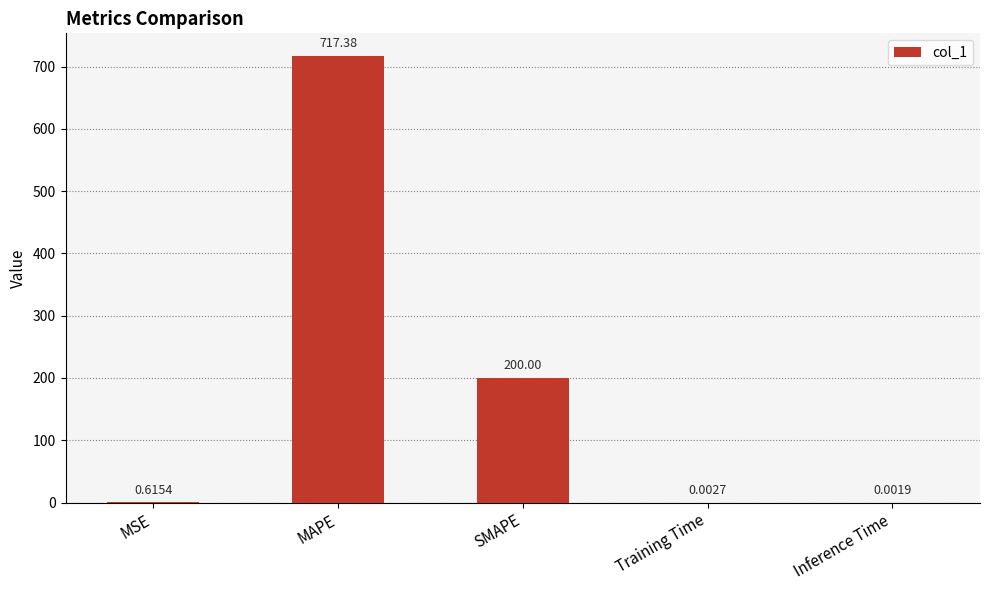

At which label is the value closest to 358?

SMAPE